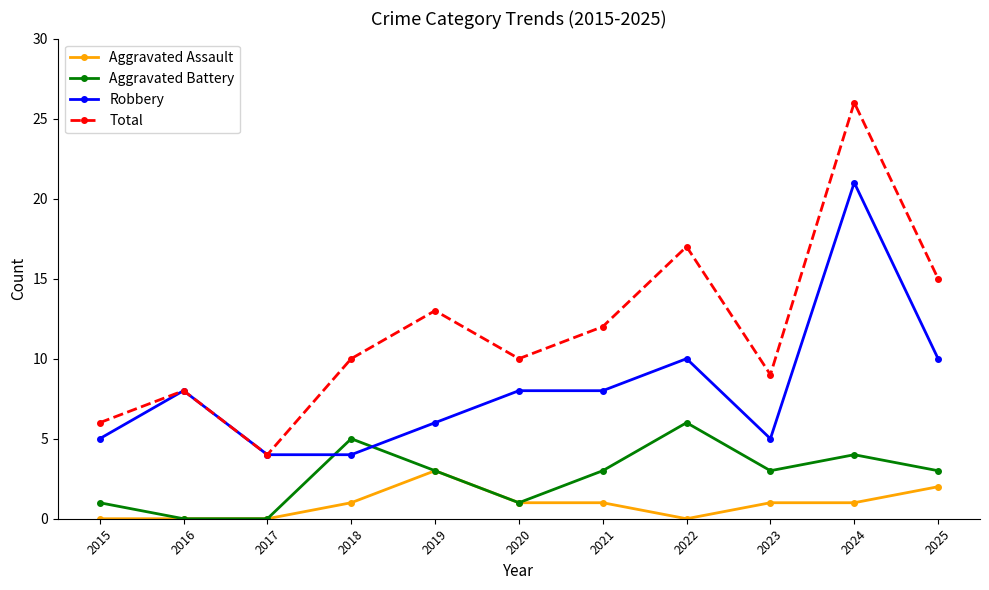

What is the average value of the Total series?

12